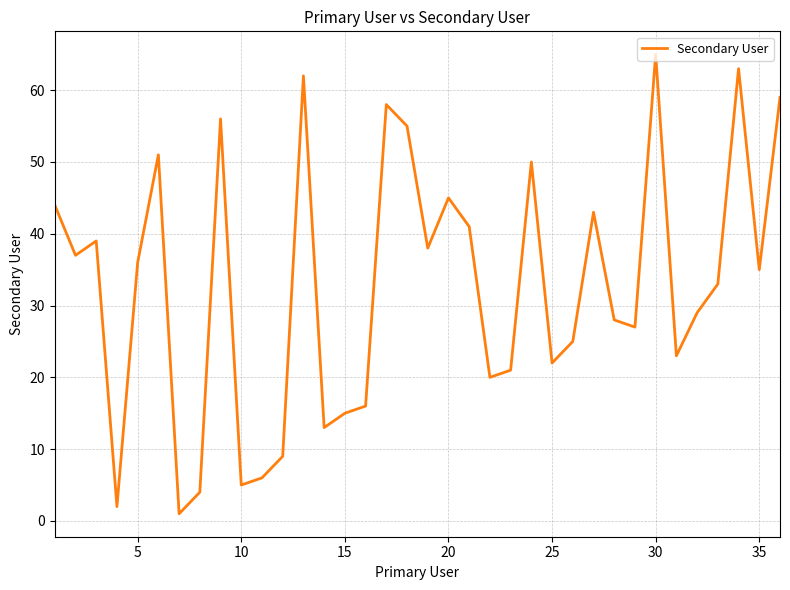

What is the maximum value shown in the chart?

65